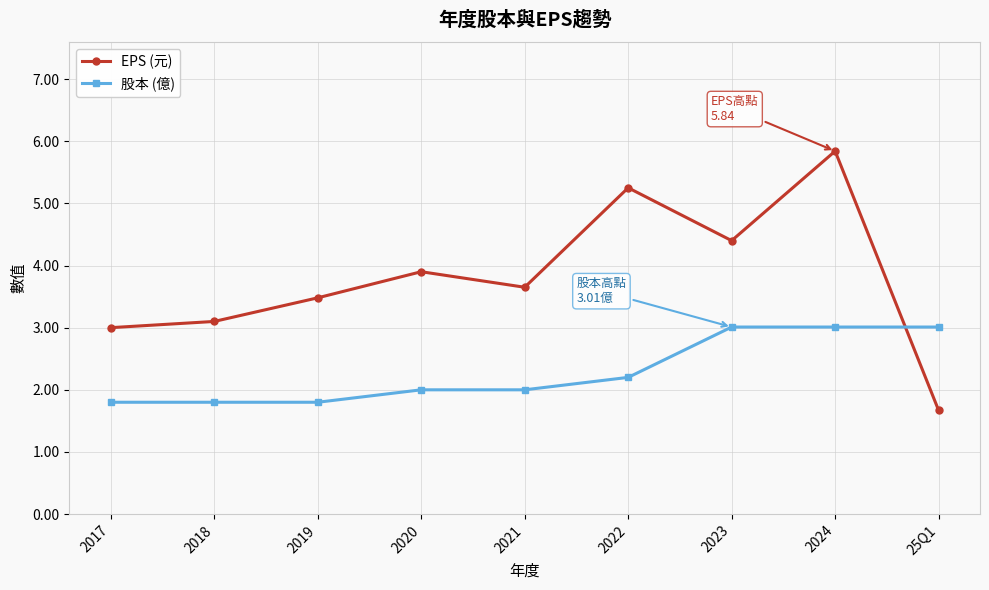

Which series has the widest spread of values?

EPS (元)